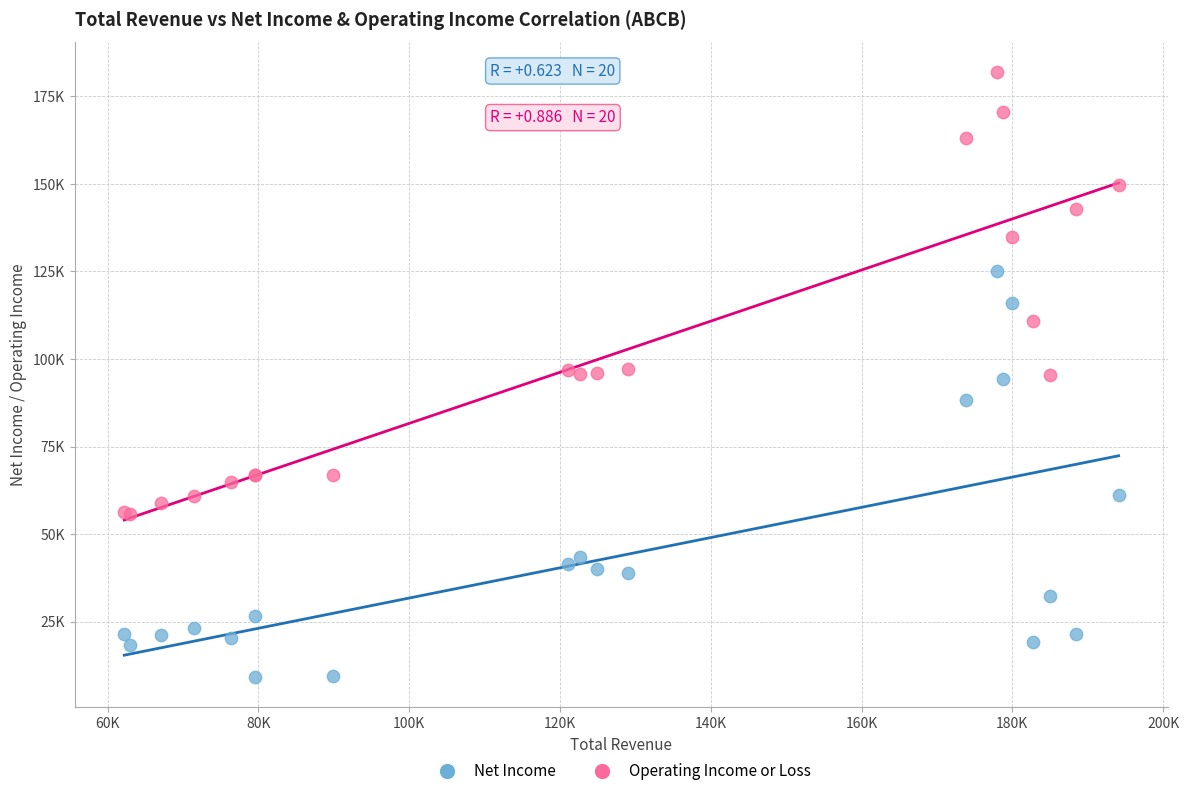

Which series reaches the maximum Y coordinate?

Operating Income or Loss